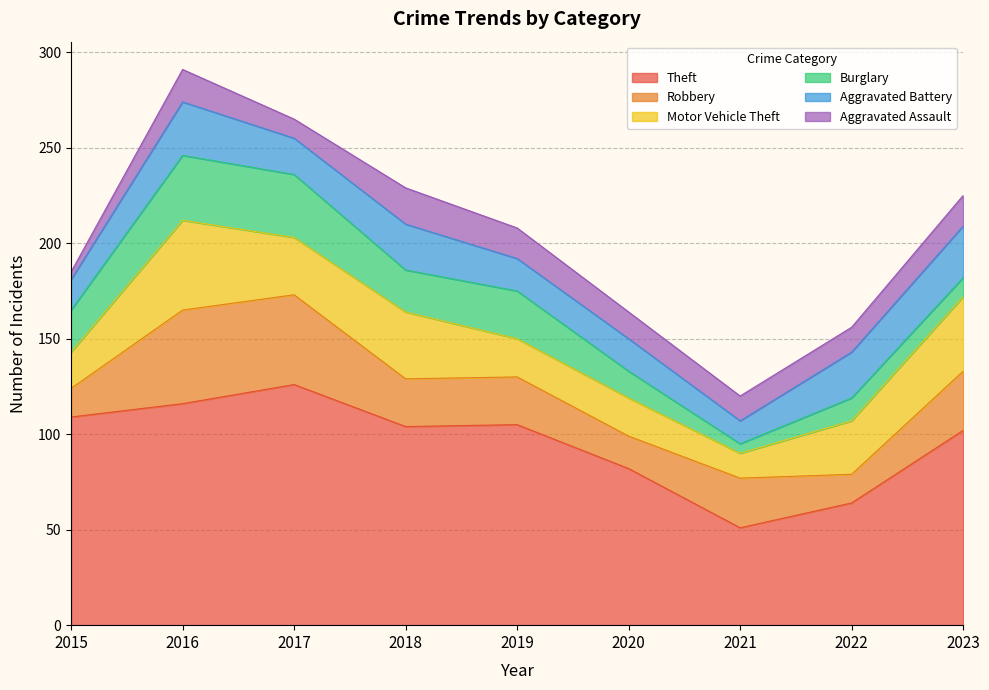

What is the sum of the Theft values at 2023 and 2017?

228